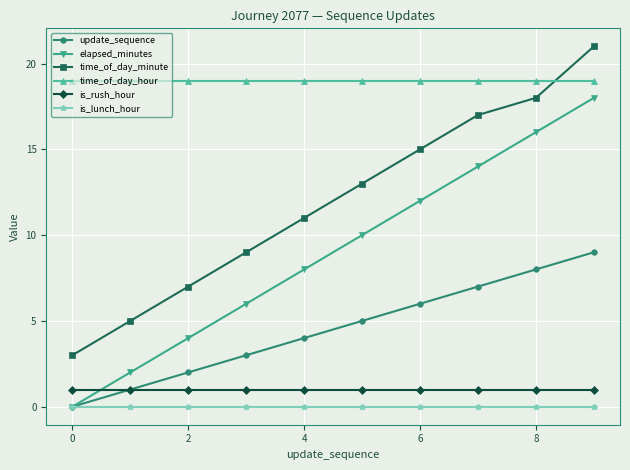

How many lines are shown in the chart?

6